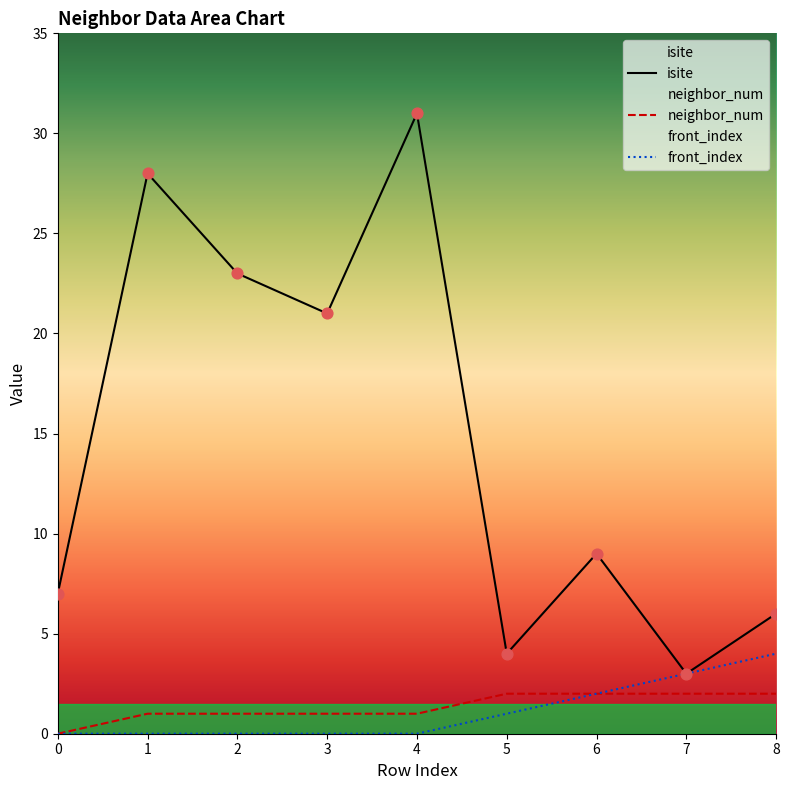

Is the value of isite at 4 greater than the value of neighbor_num at 2?

Yes